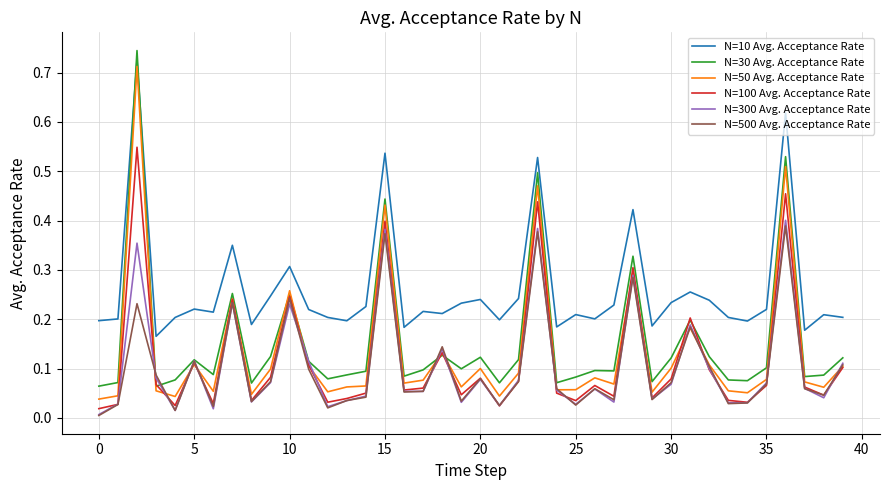

Which series has the largest range (max minus min)?

N=30 Avg. Acceptance Rate